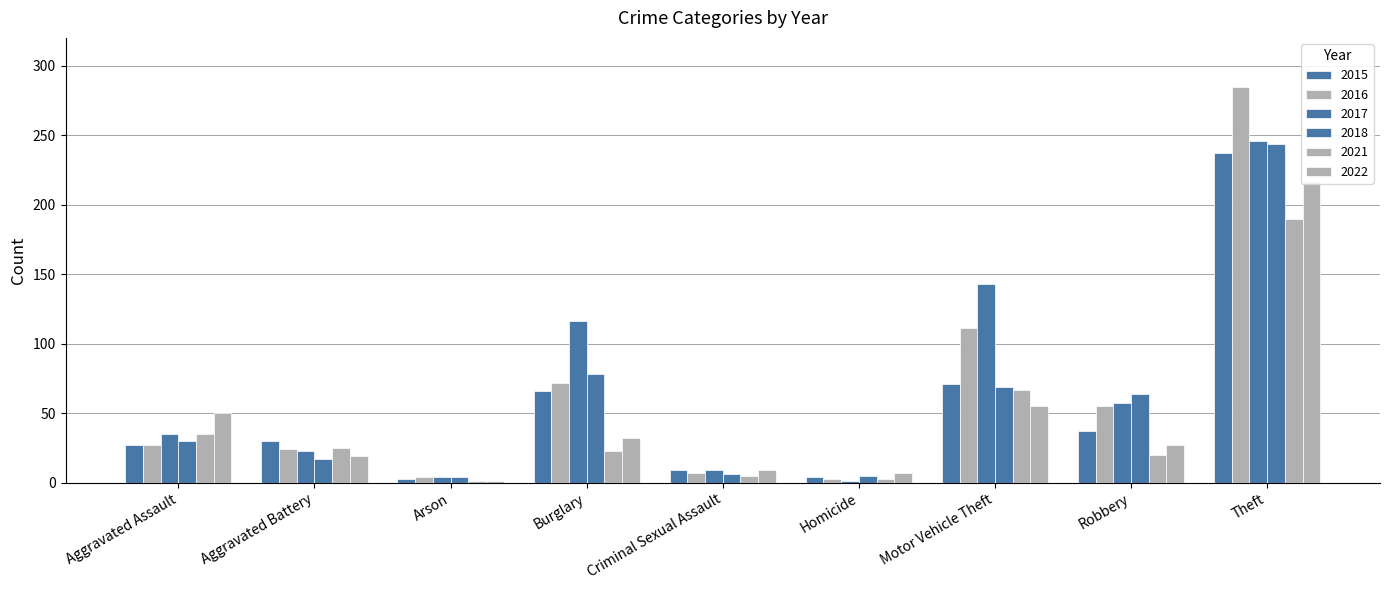

What is the approximate value of 2018 at Burglary?

78